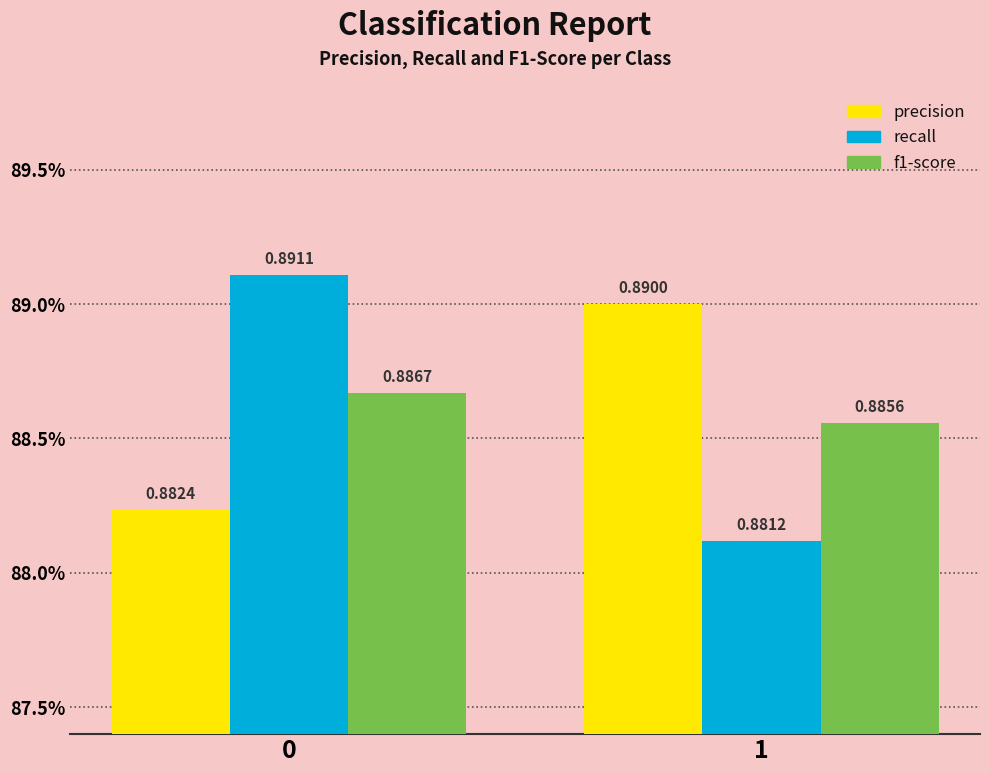

What is the smallest value displayed?

0.9